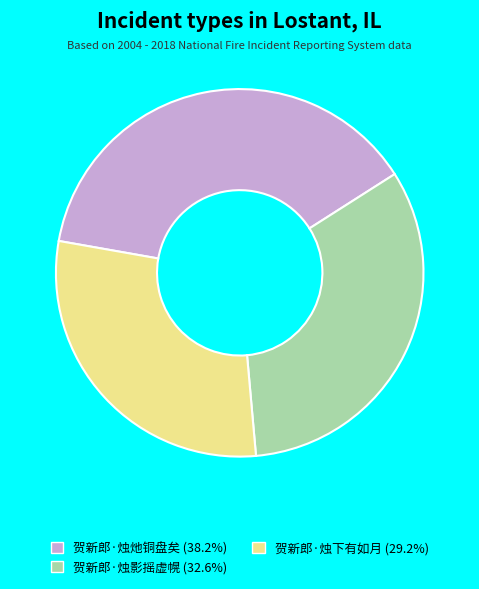

Between 贺新郎·烛影摇虚幌 and 贺新郎·烛下有如月, which is larger?

贺新郎·烛影摇虚幌